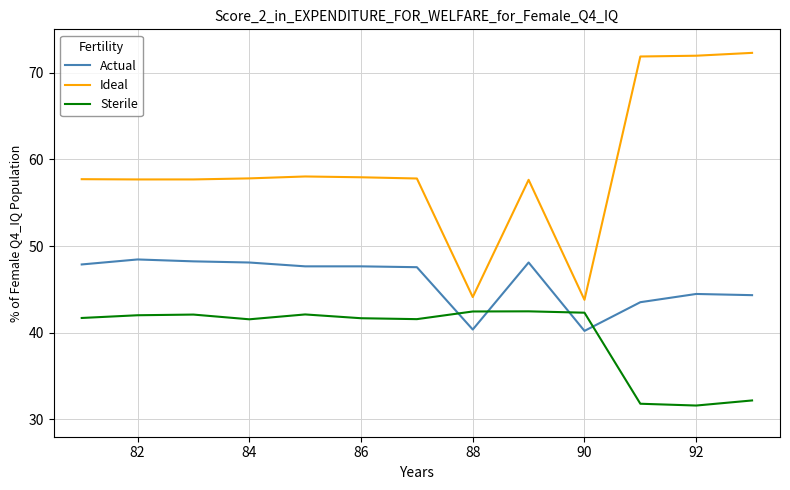

Which series ends up on top after the final intersection of Actual and Sterile?

Actual